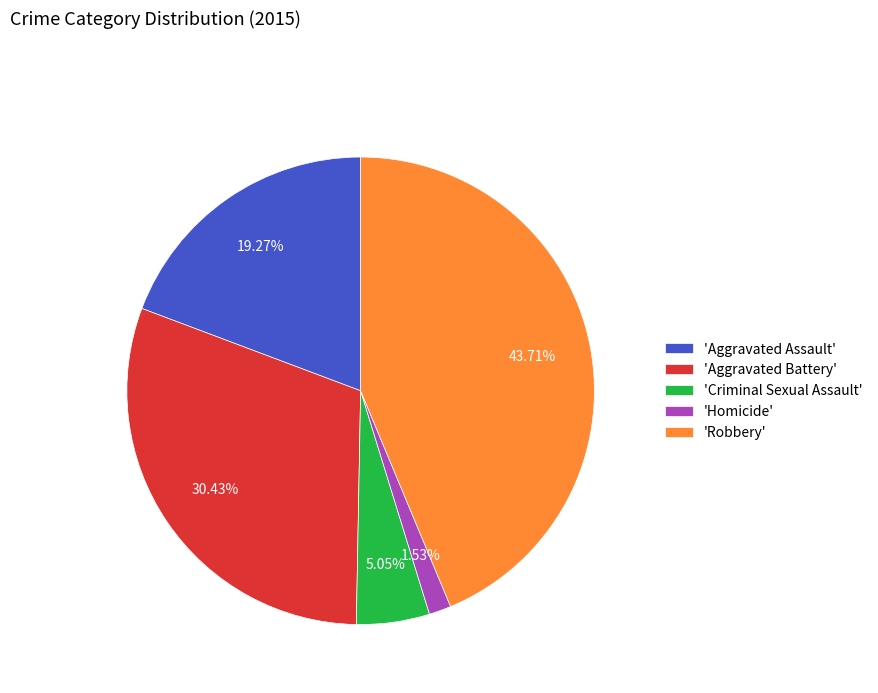

Is there a majority slice in this chart?

No